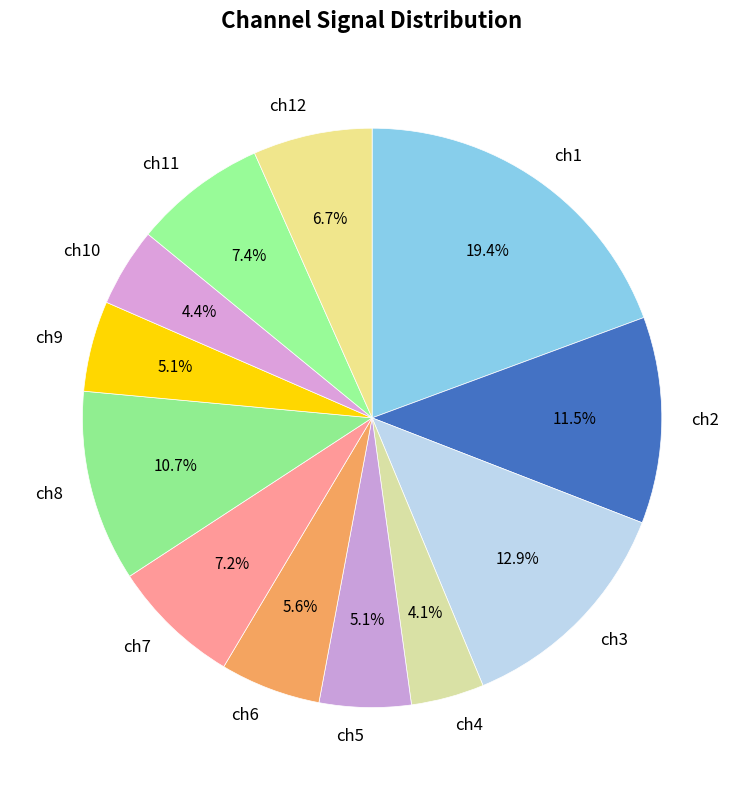

What percentage is the ch10 slice, to the nearest percent?

4%